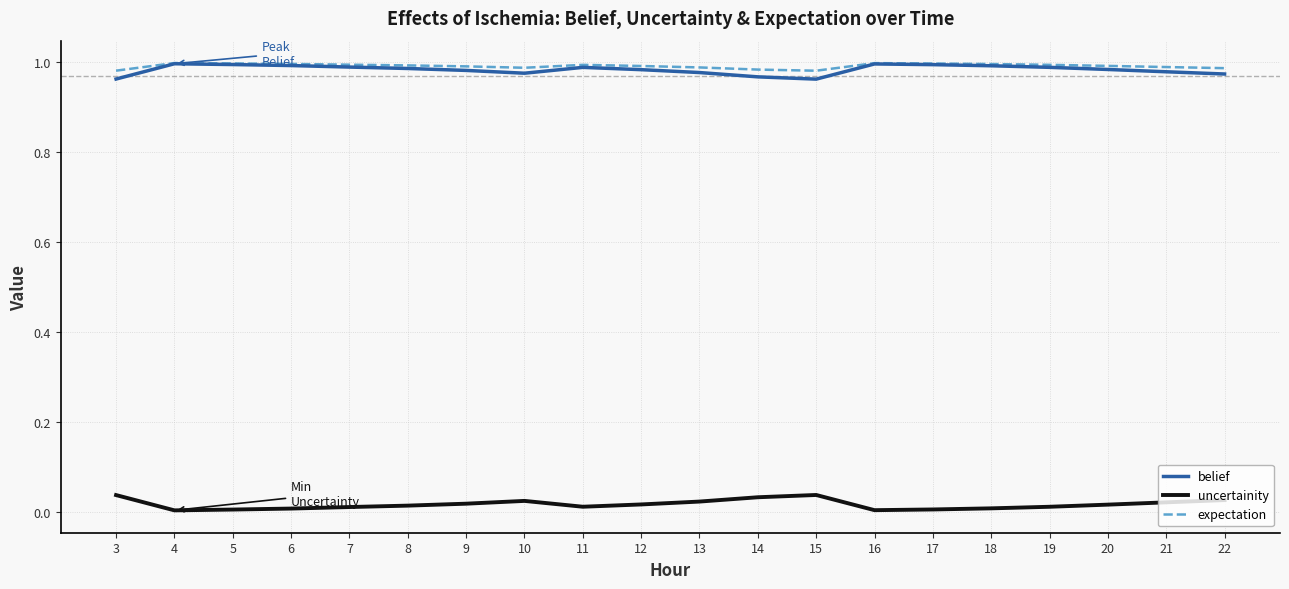

The expectation series shows 1.0 at 9. True or false?

True